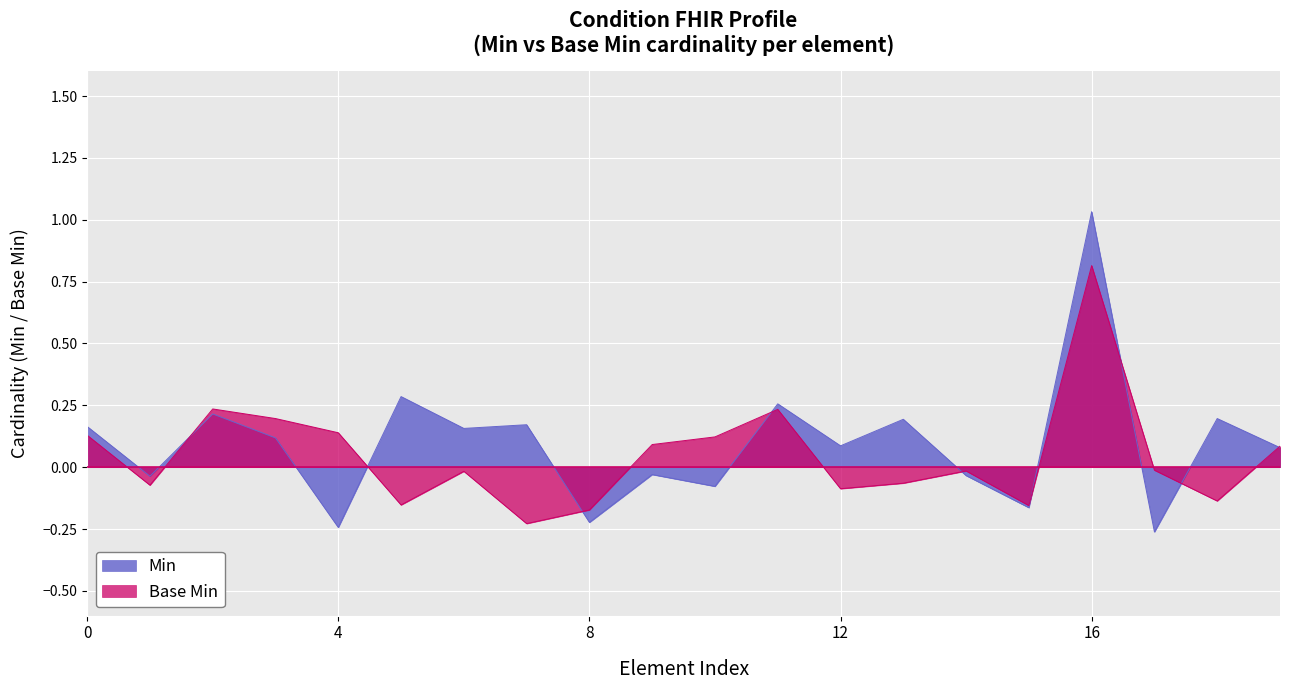

What are all the series names shown in the legend?

Min, Base Min